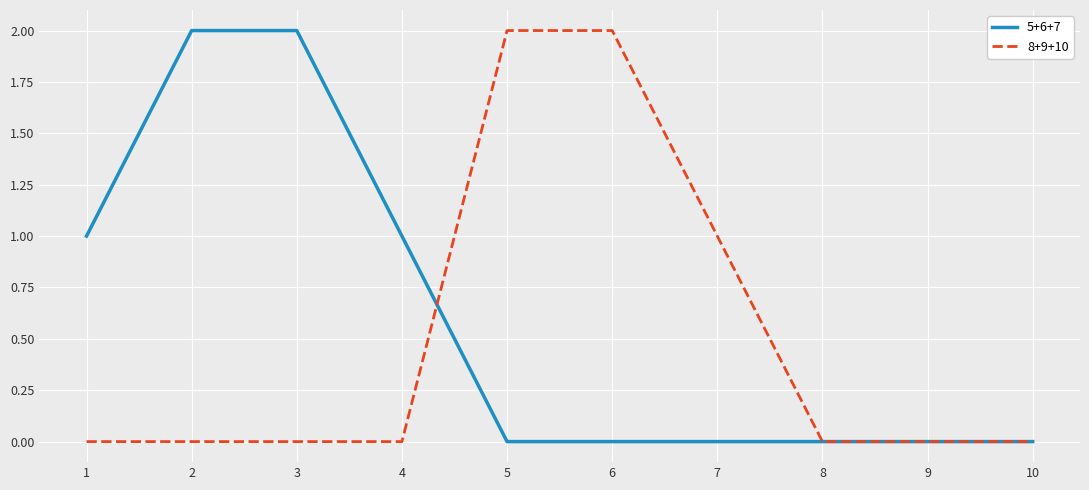

The 5+6+7 series shows 1 at 2. True or false?

False